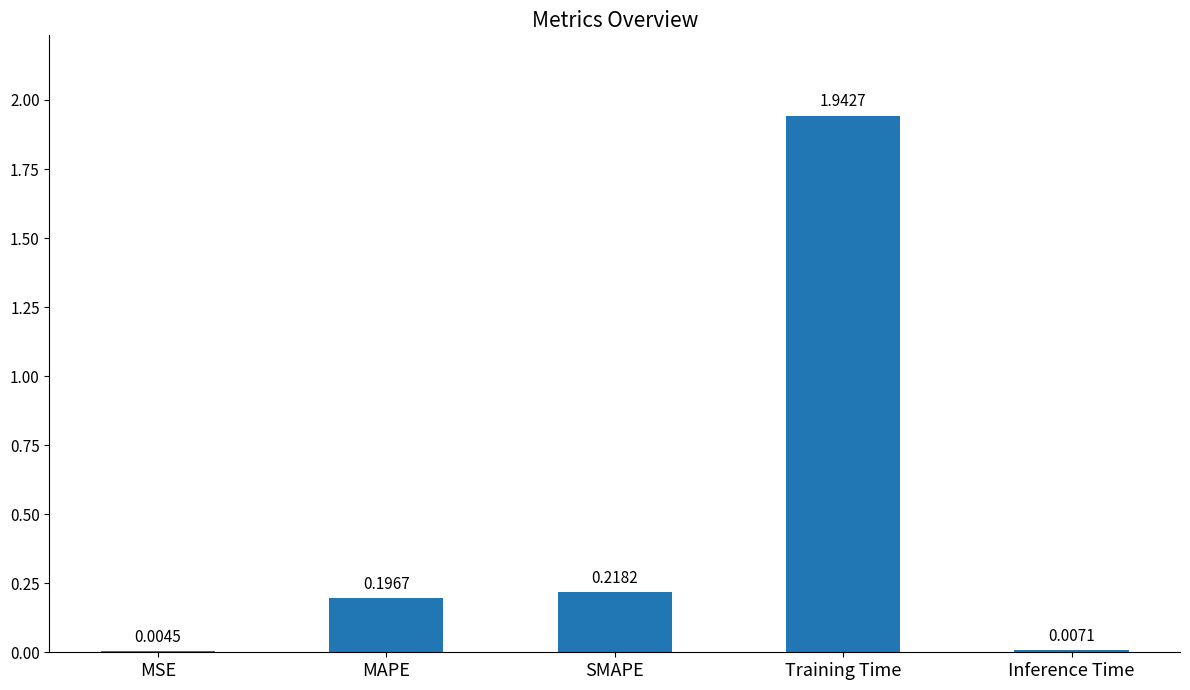

Where is the data nearest to the value 0?

MSE